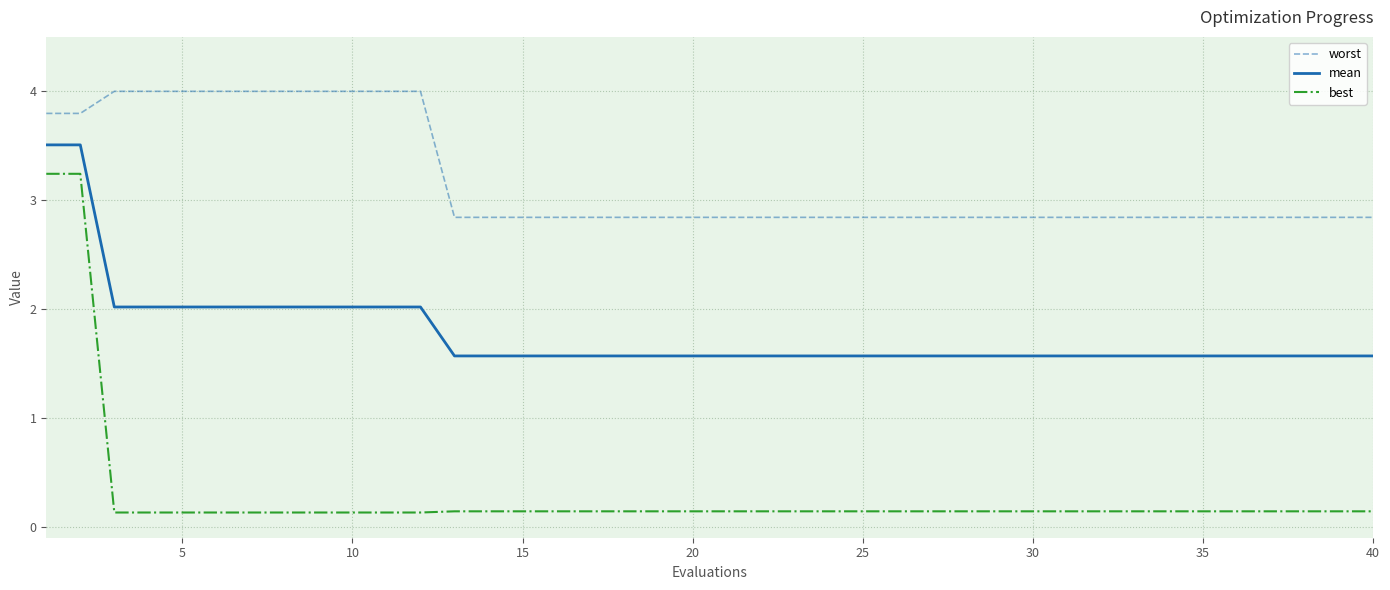

Which series has the largest total across all categories?

worst